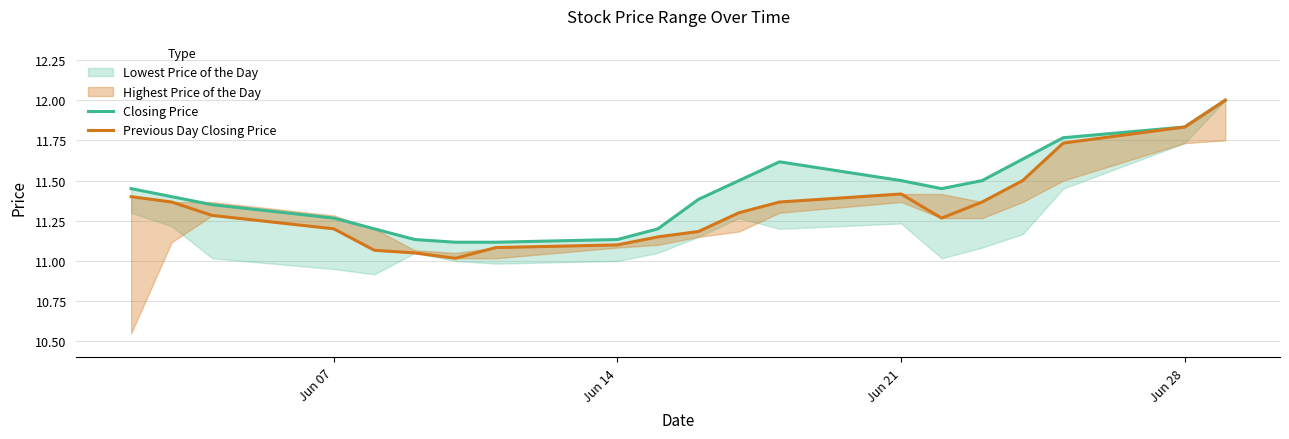

Does the chart display data point markers on the line(s)?

No